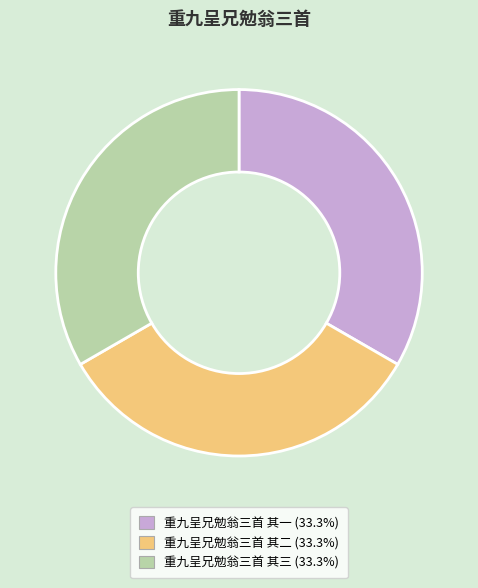

The 重九呈兄勉翁三首 其二 slice represents 33% of the pie. True or false?

True